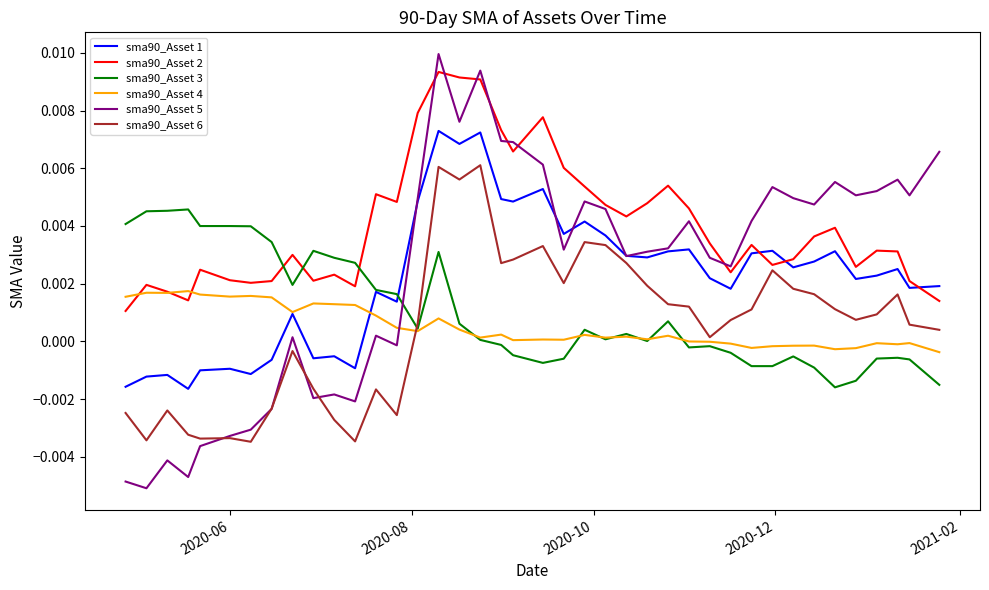

How many lines are shown in the chart?

6